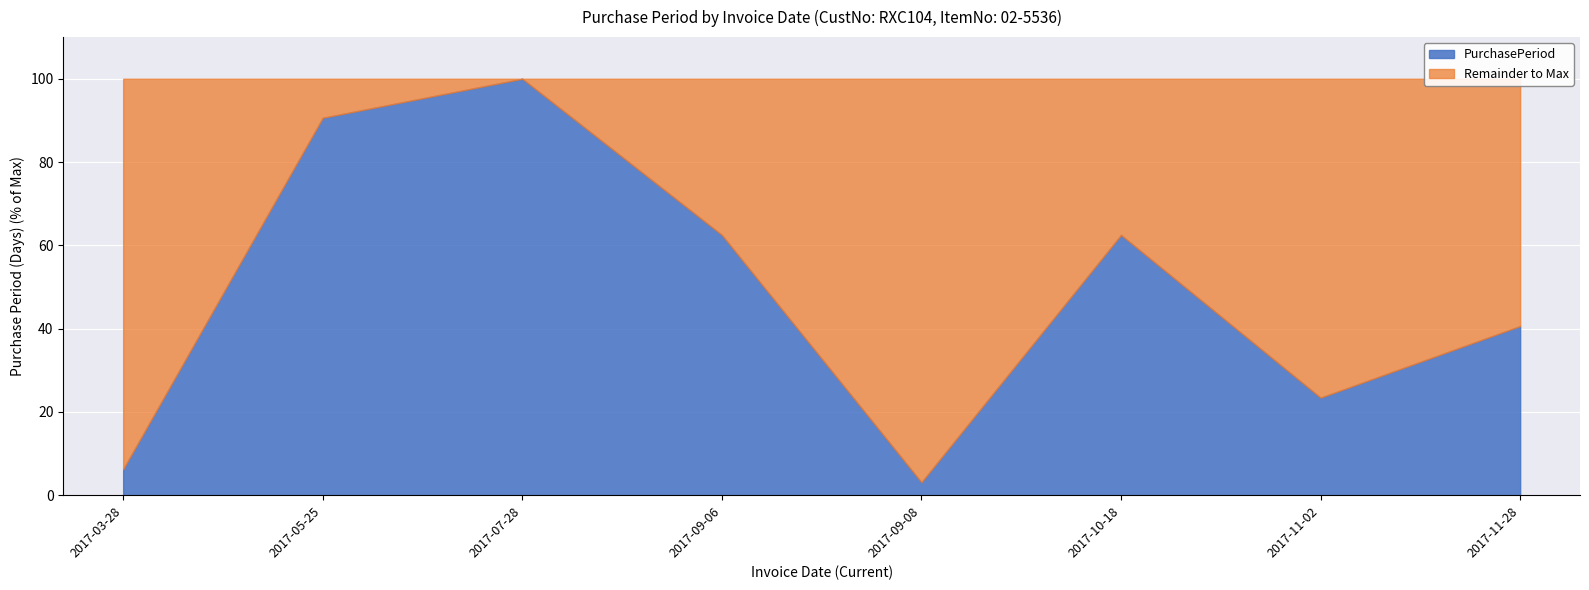

At which category does the data reach its first local peak?

2017-07-28